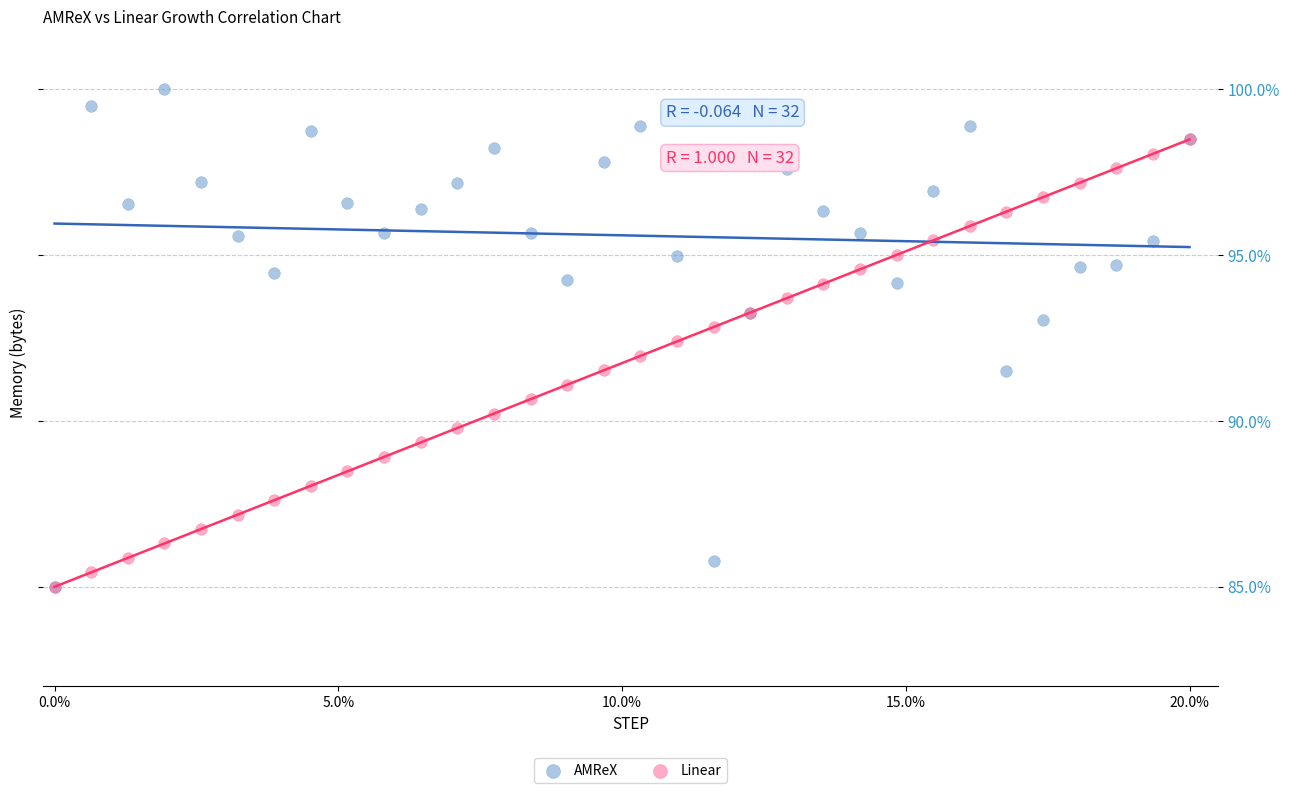

What are all the series names shown in the legend?

AMReX, Linear